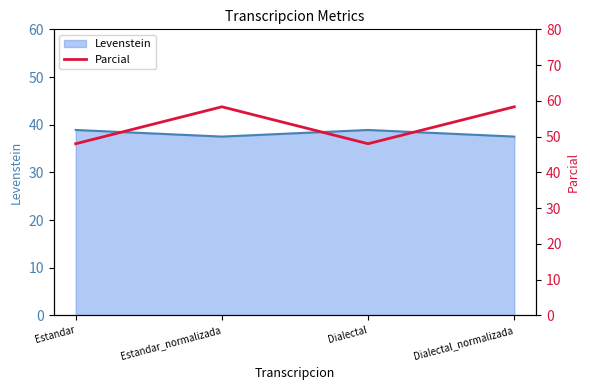

What is the sum of the values at Estandar_normalizada and Dialectal_normalizada?

116.7